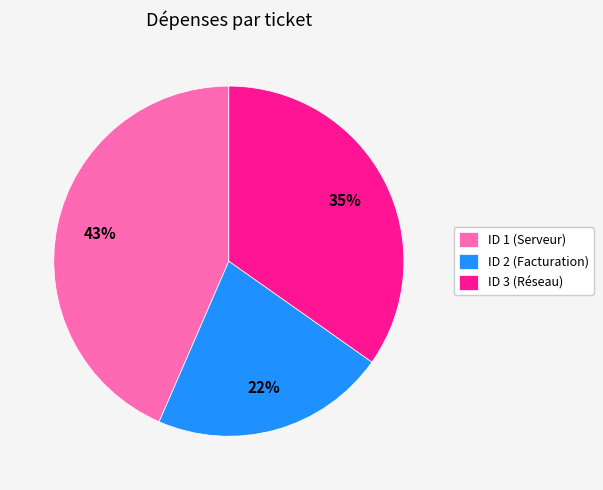

Is there any slice that represents more than half of the pie?

No